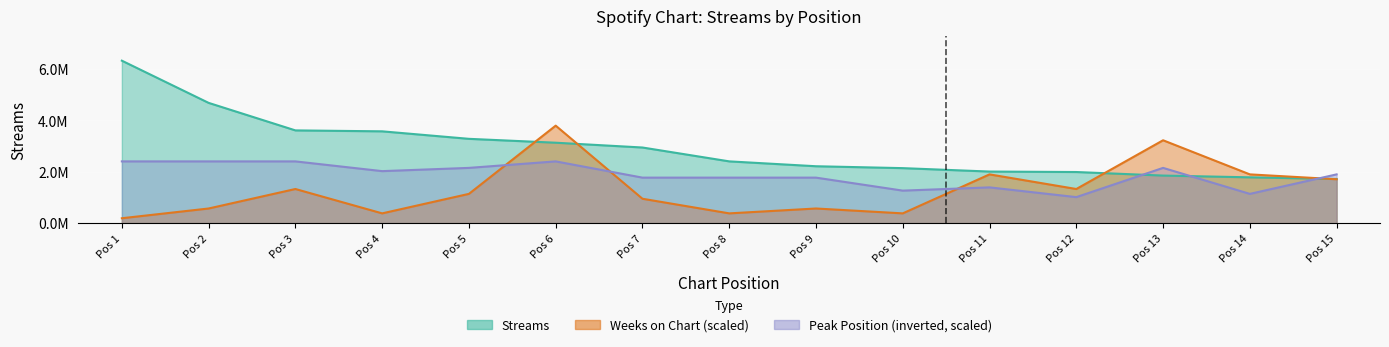

True or false: weeks_on_chart has more than 1 points higher than both neighbors.

True